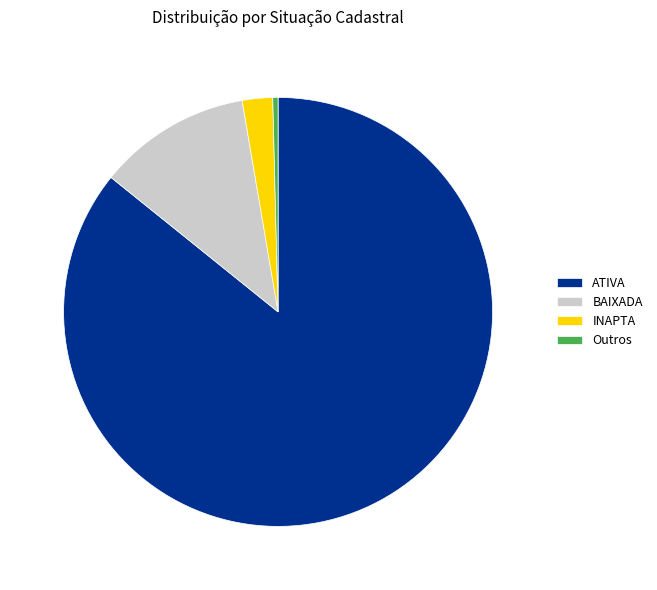

How many segments does this pie chart have?

4